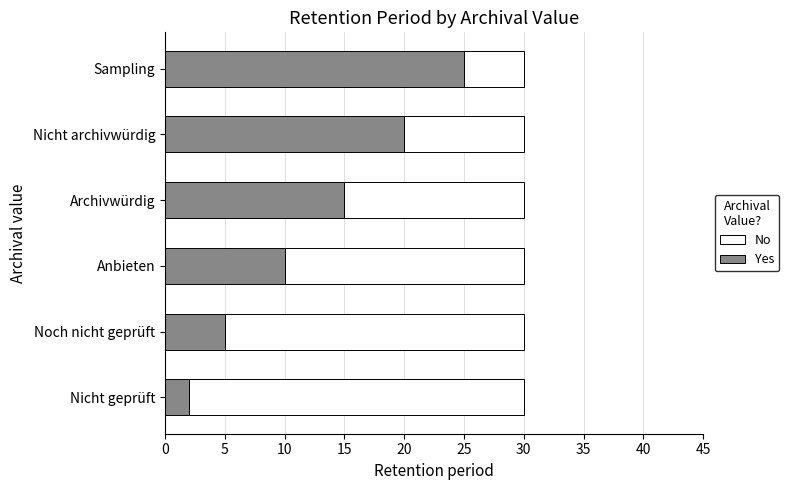

What is the total value across all series at Anbieten?

30